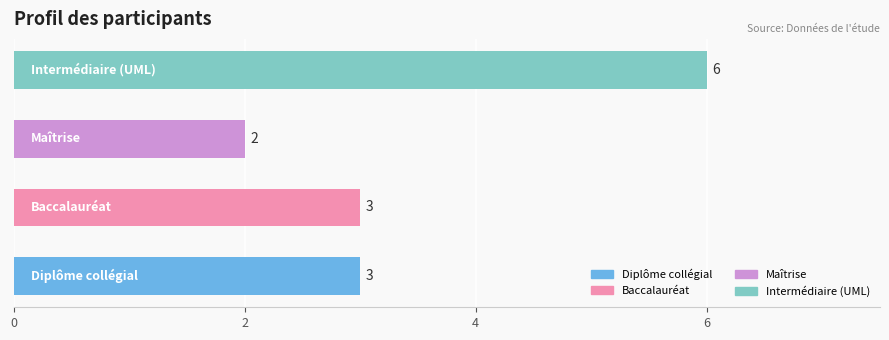

What is the difference between the maximum and second lowest values?

3